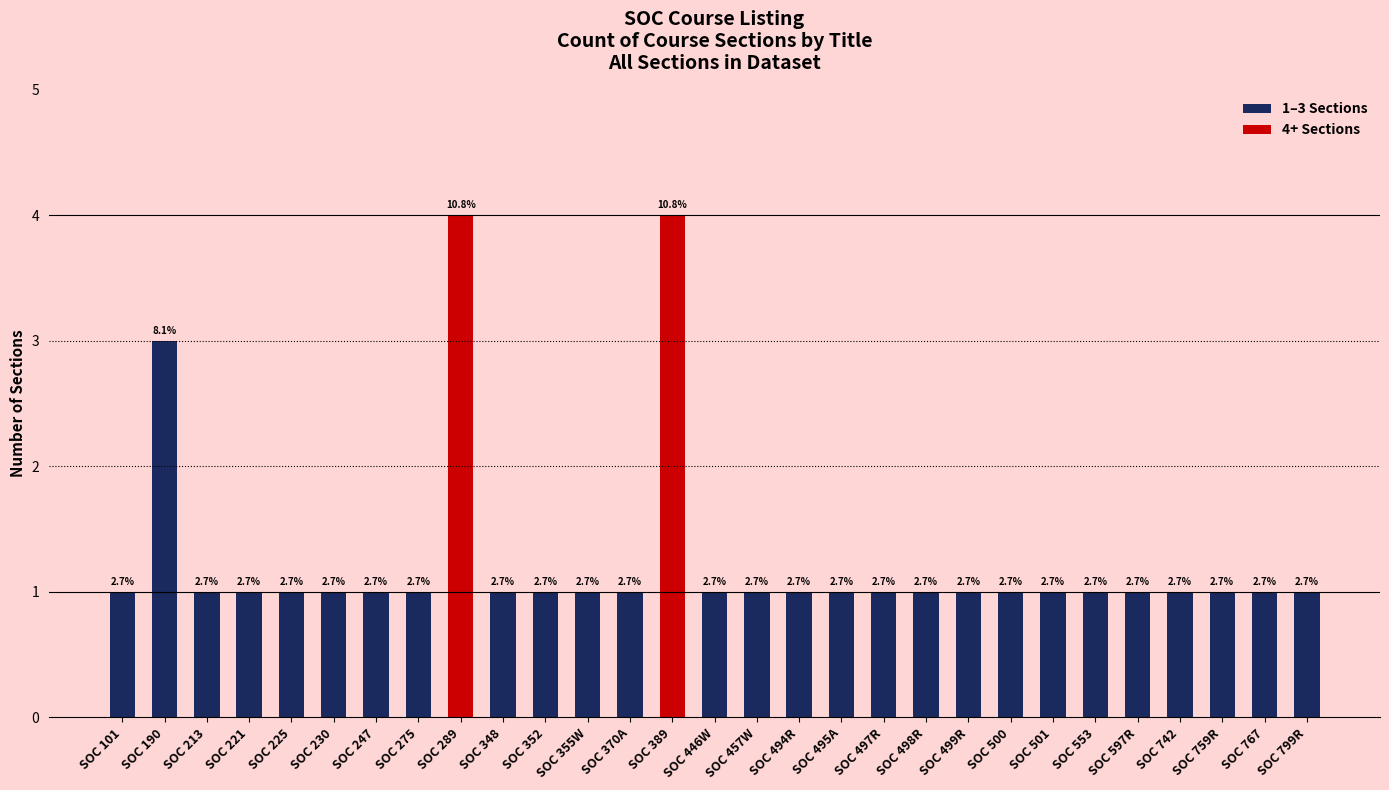

The value at SOC 500 is 1. True or false?

True